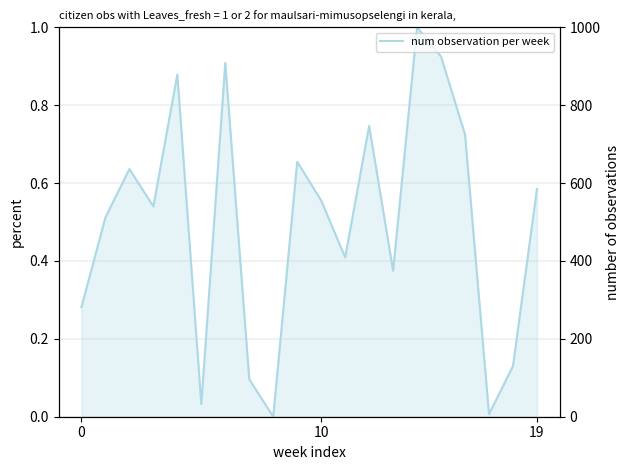

What is the label of the 18th point from the left?

17